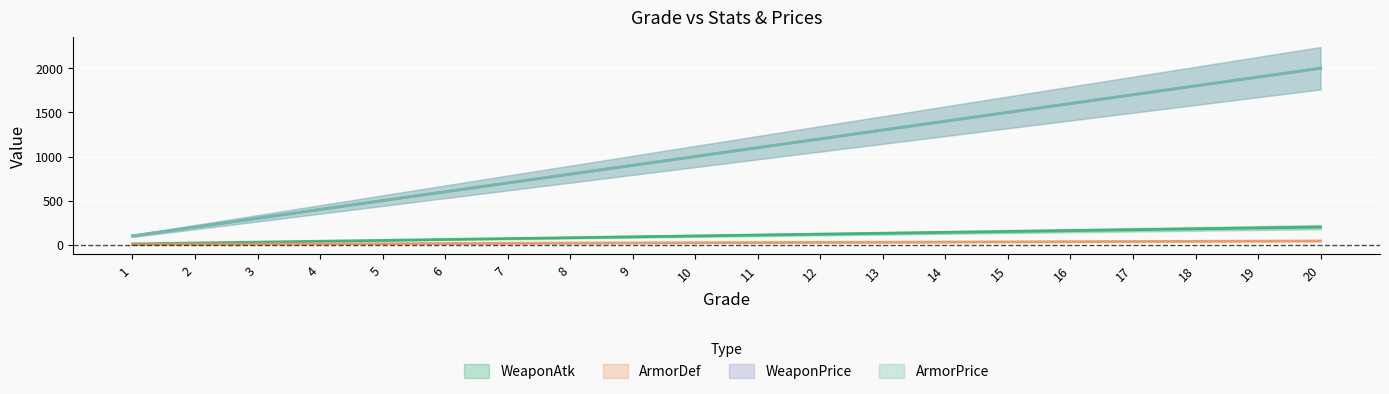

How many data points in WeaponAtk are above 110?

9